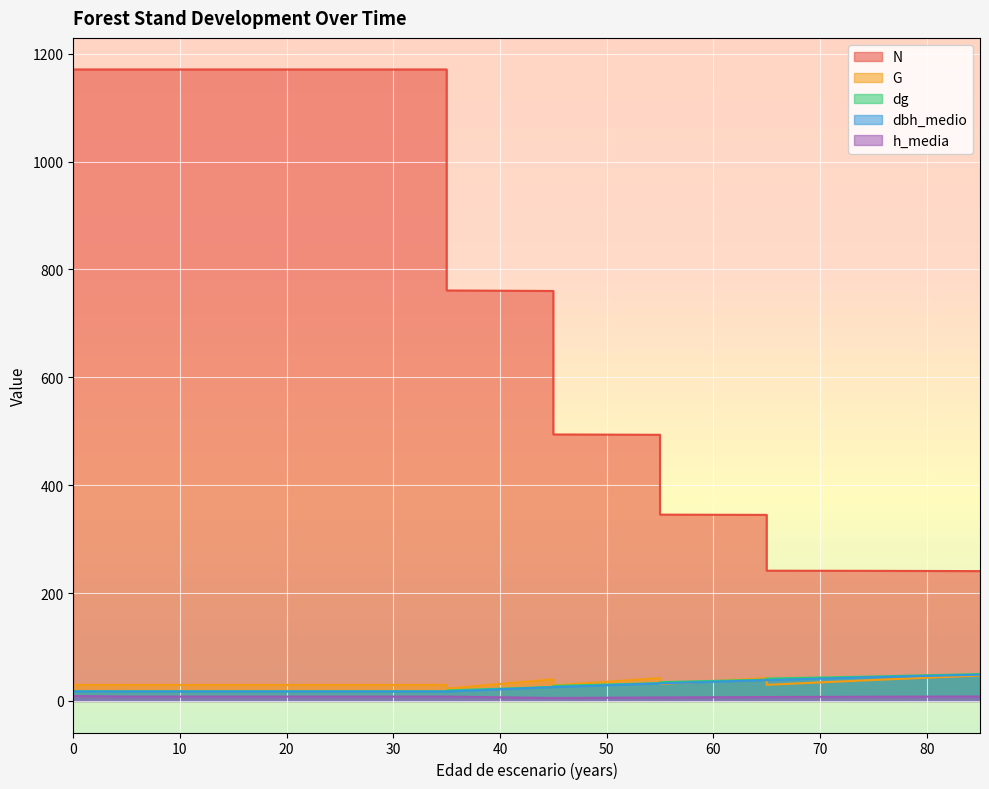

What is the value of the dbh_medio point at the 1st from the left?

17.7